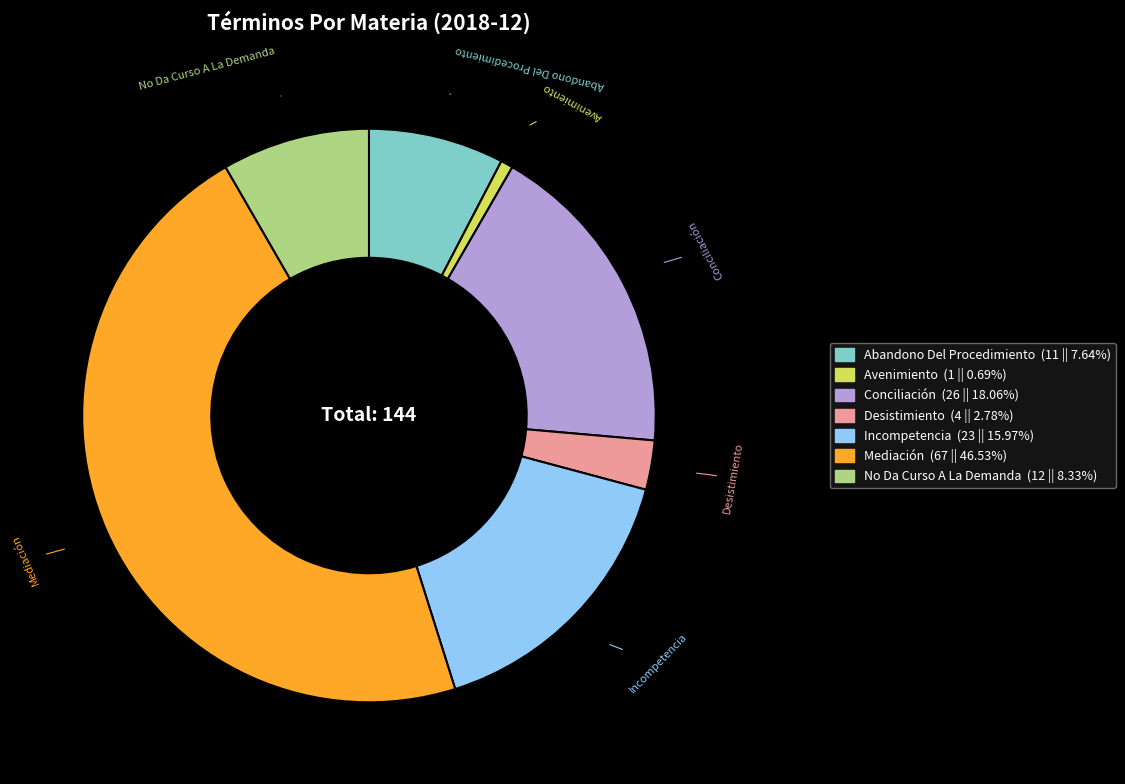

Does any single category account for the majority?

No